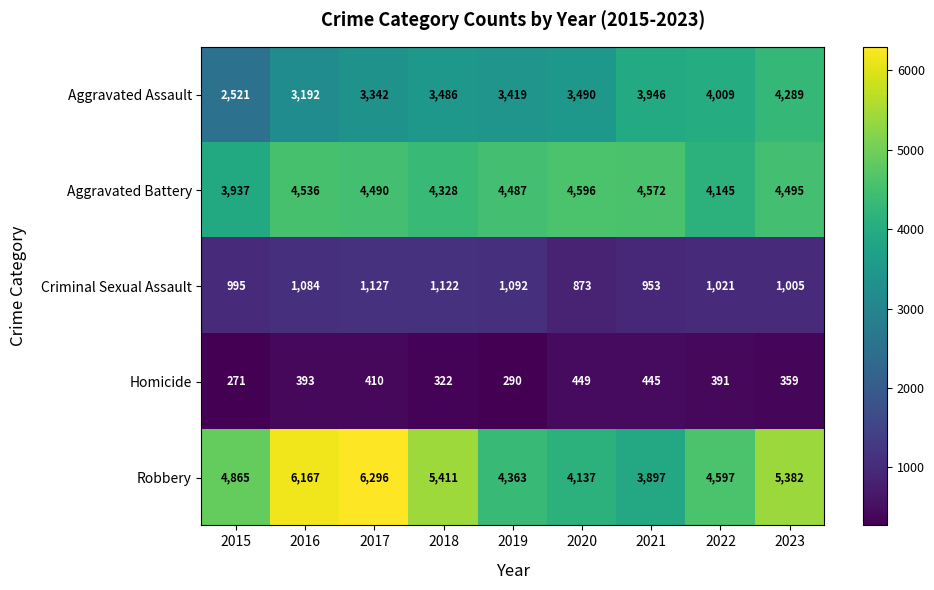

Which series has the widest spread of values?

Robbery